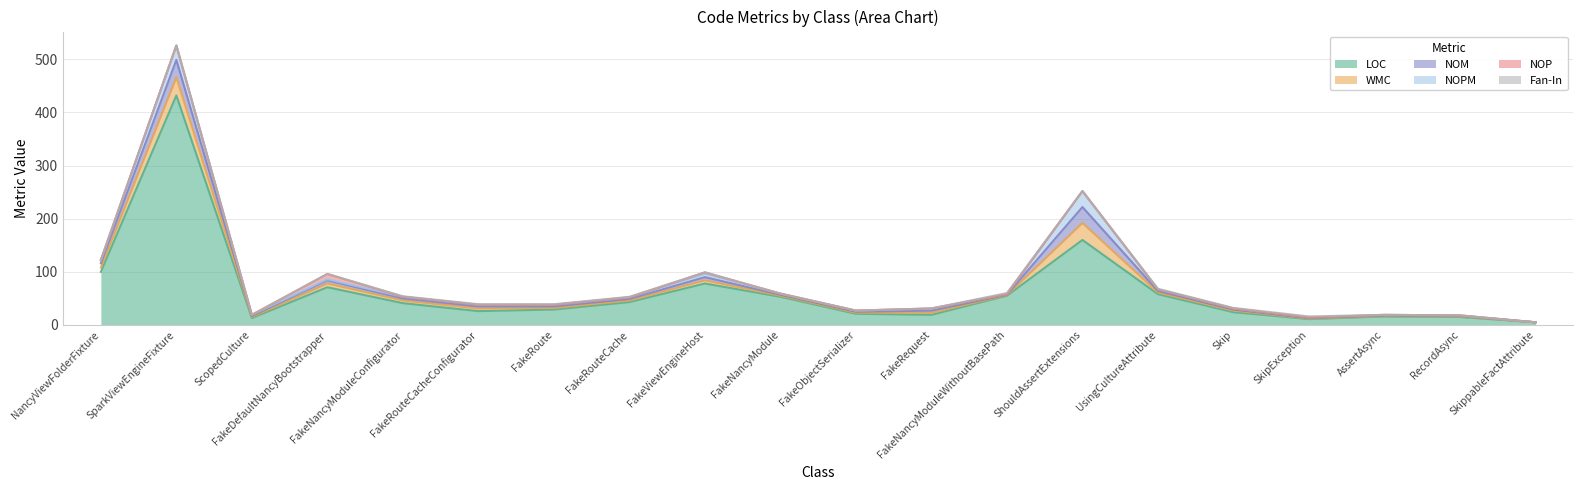

In NOPM, how many points are higher than both neighbors (excluding endpoints)?

4